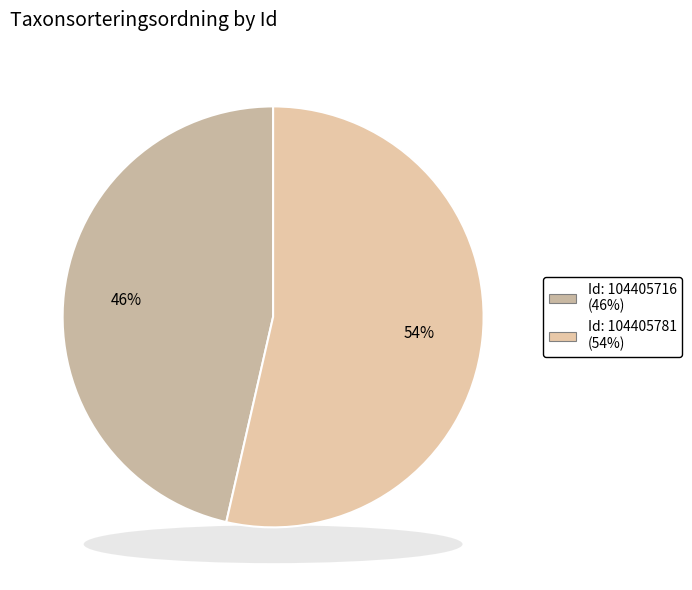

Does any single category account for the majority?

Yes